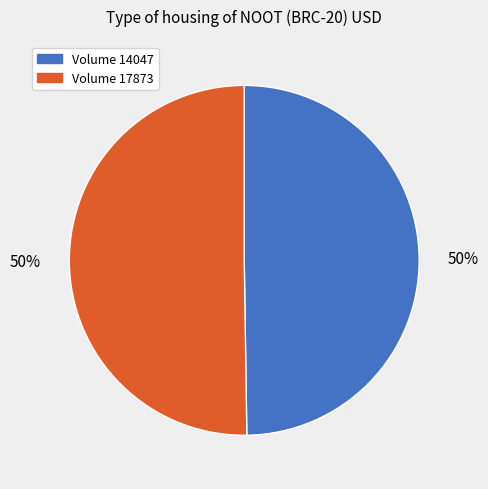

To the nearest percent, what is the average slice percentage?

50%